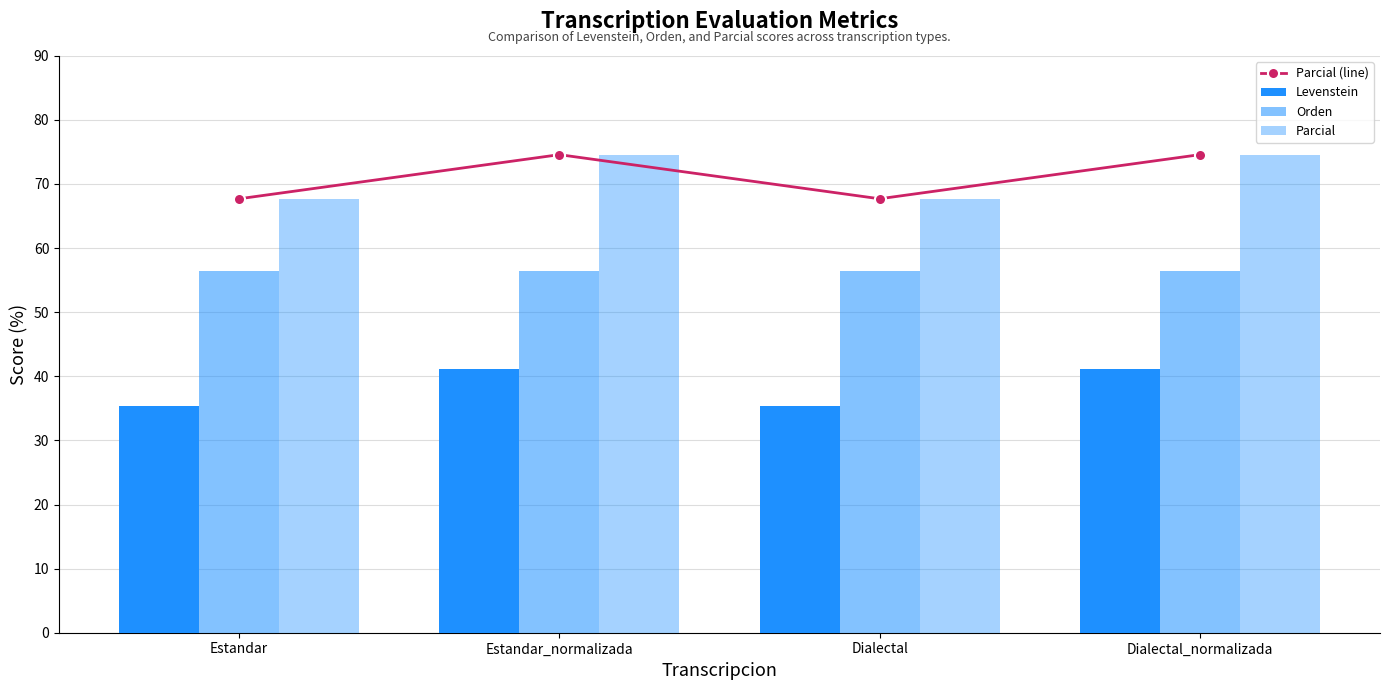

Between Estandar and Dialectal_normalizada, which is larger?

Dialectal_normalizada